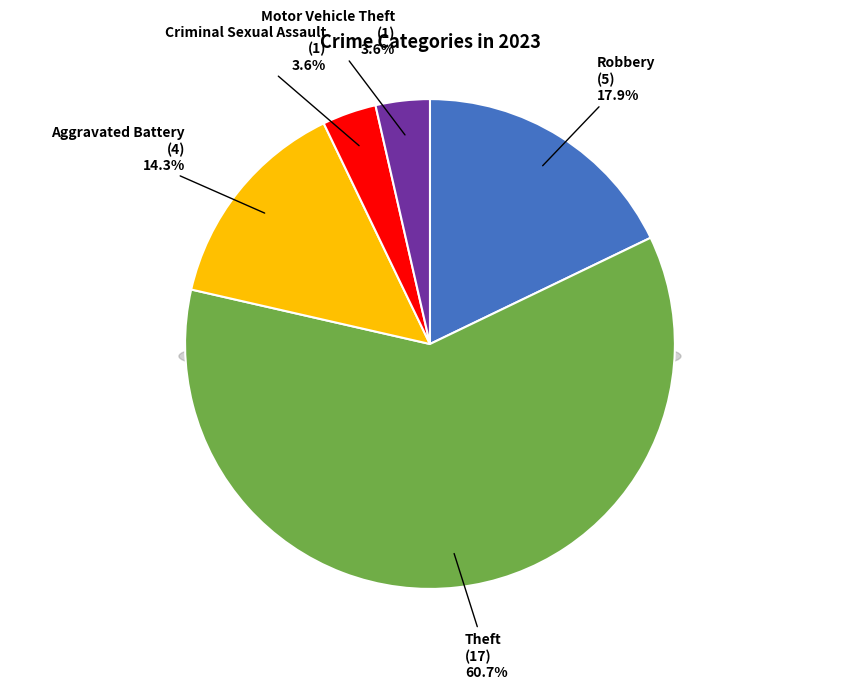

To the nearest percent, what portion does Criminal Sexual Assault represent?

4%